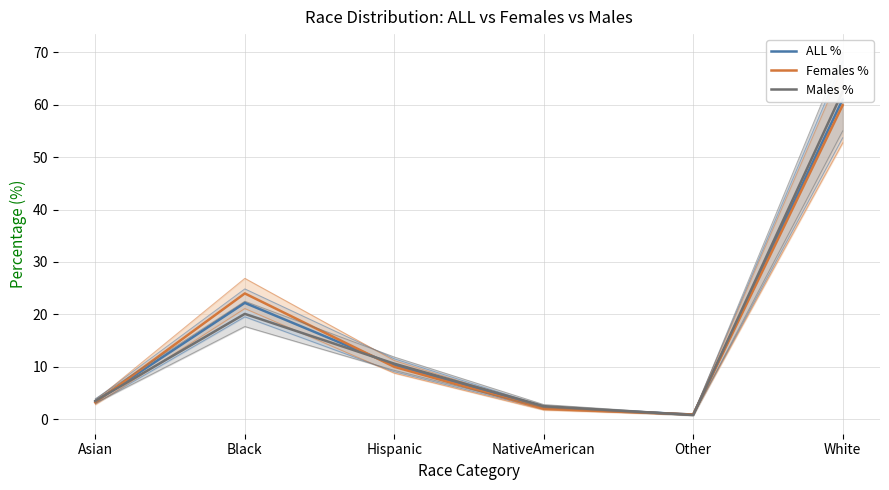

What is the label of the 3rd point from the left?

Hispanic